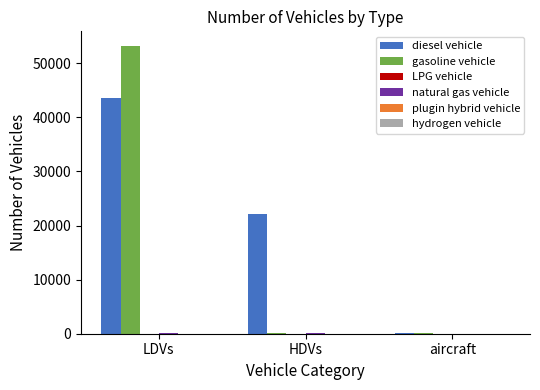

Does the chart contain stacked bars?

No